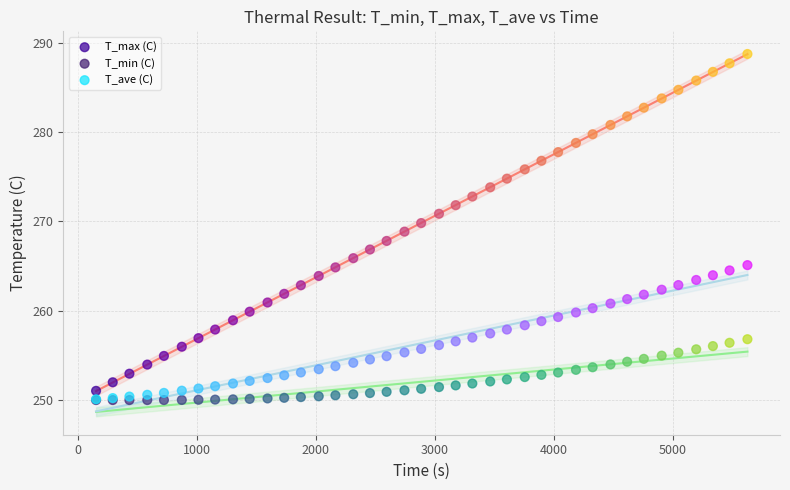

What are all the series names shown in the legend?

T_max (C), T_min (C), T_ave (C)